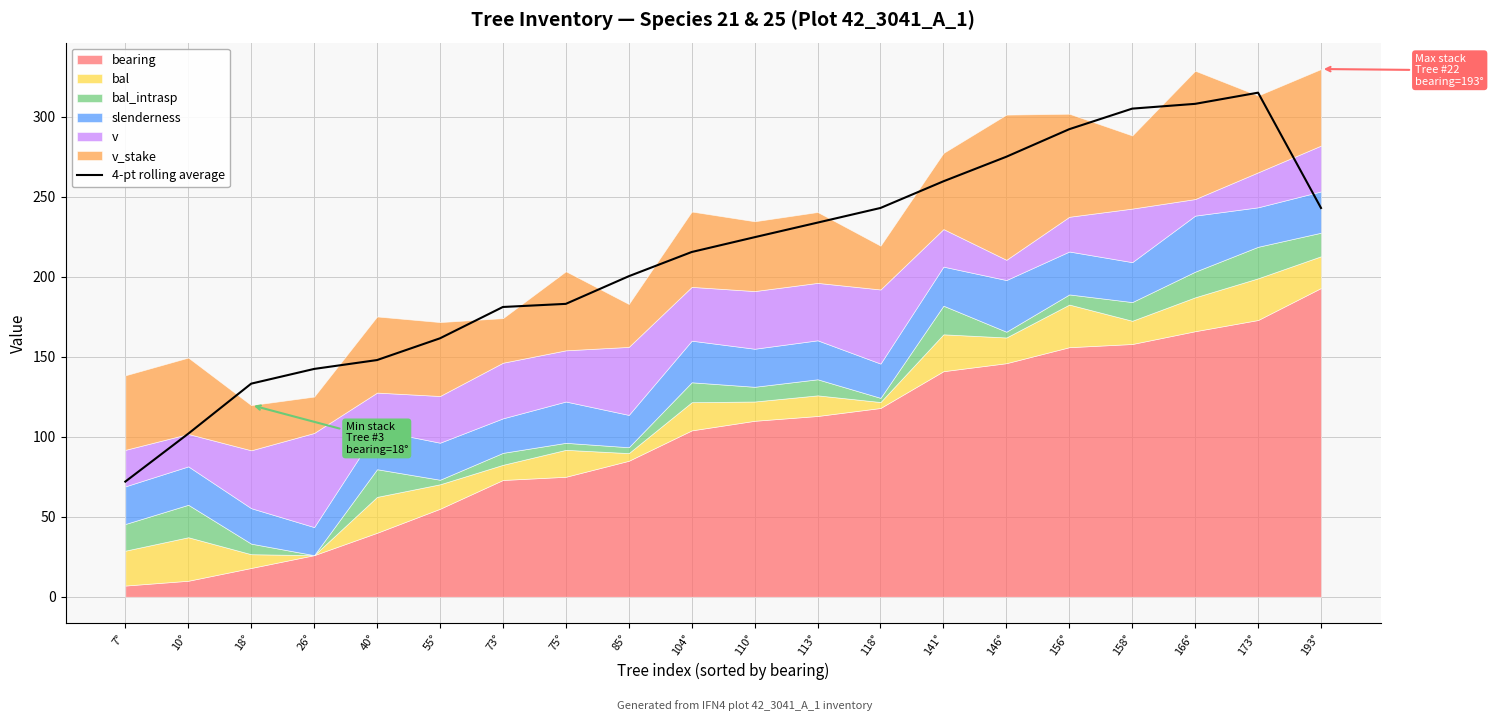

What is the difference between the second highest and minimum values?

236.1